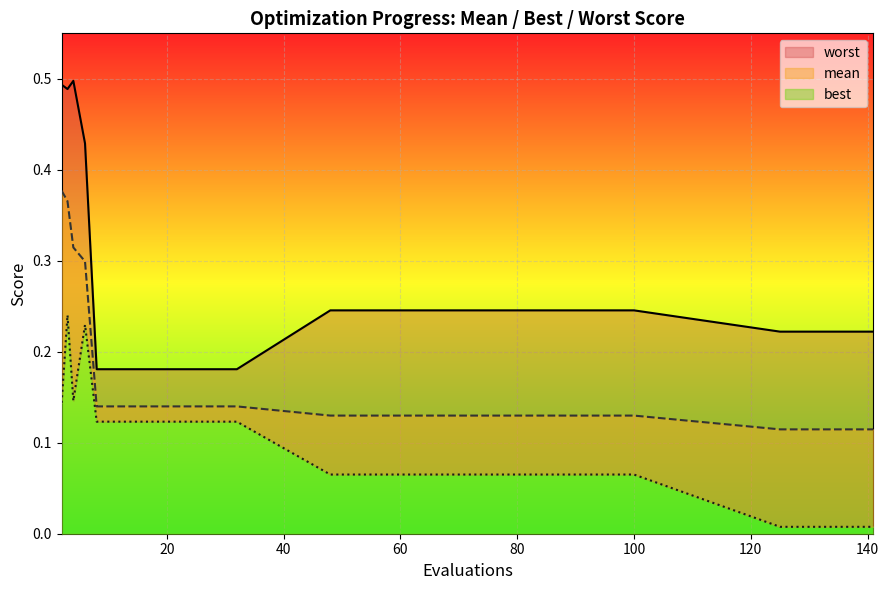

Rank the series by their maximum value, from lowest to highest.

best, mean, worst